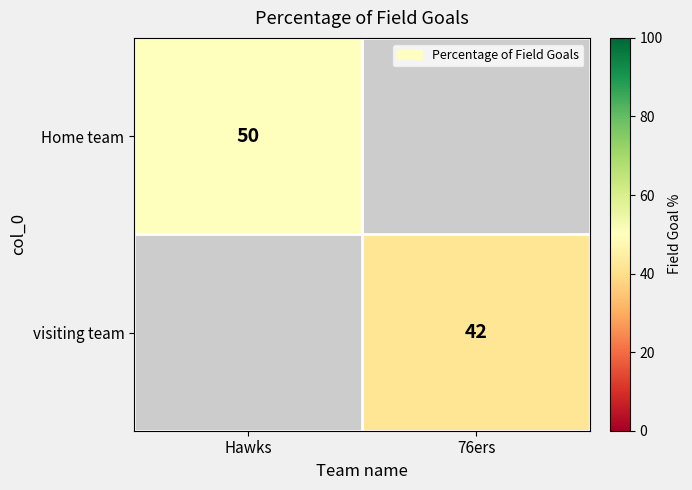

True or false: Home team has a value of 77 at Hawks.

False